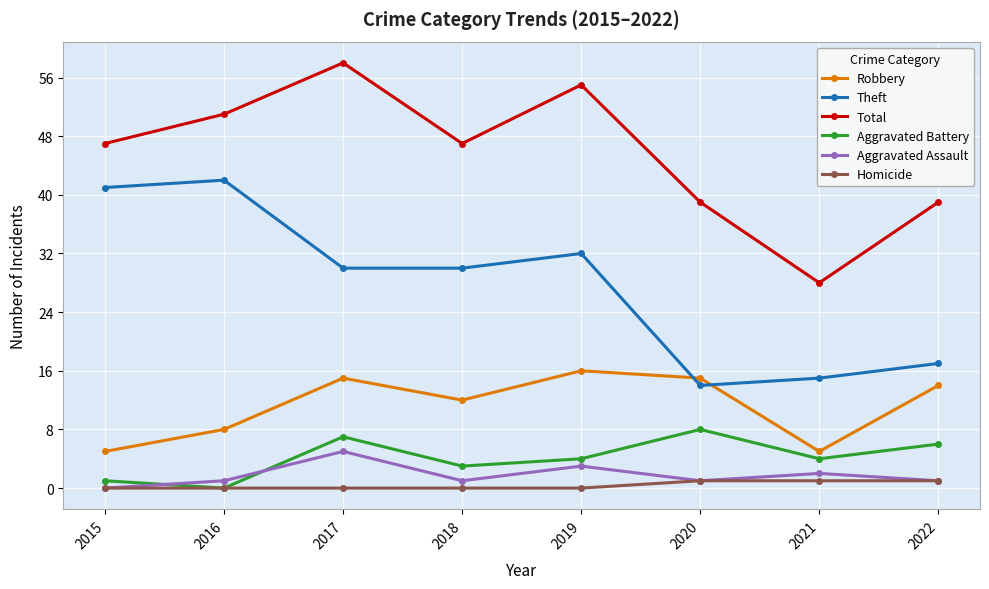

At which category does Robbery reach its first local peak?

2017